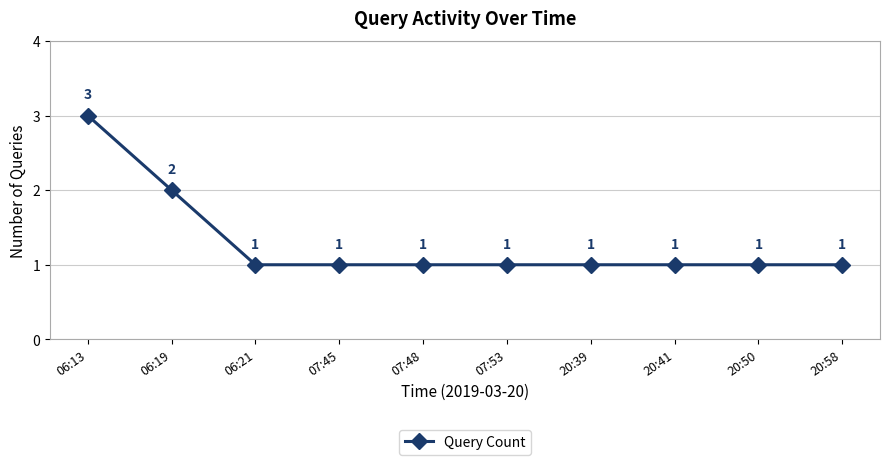

True or false: the data shows 1 at 20:58.

True